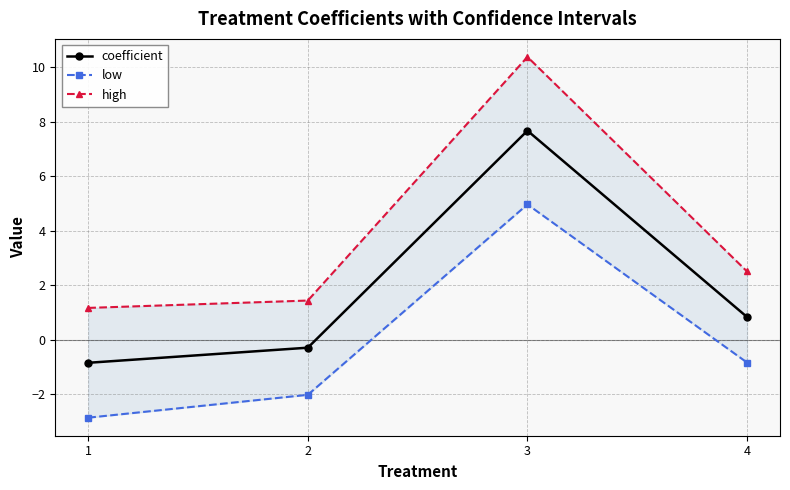

At how many categories does at least one series exceed 4?

1